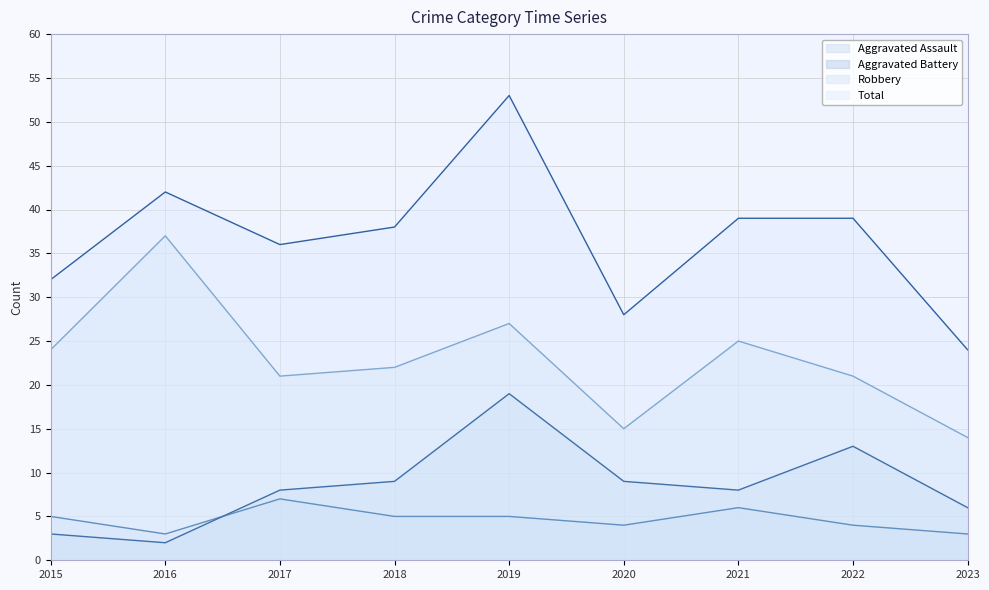

Where is the first local maximum for Aggravated Assault?

2017